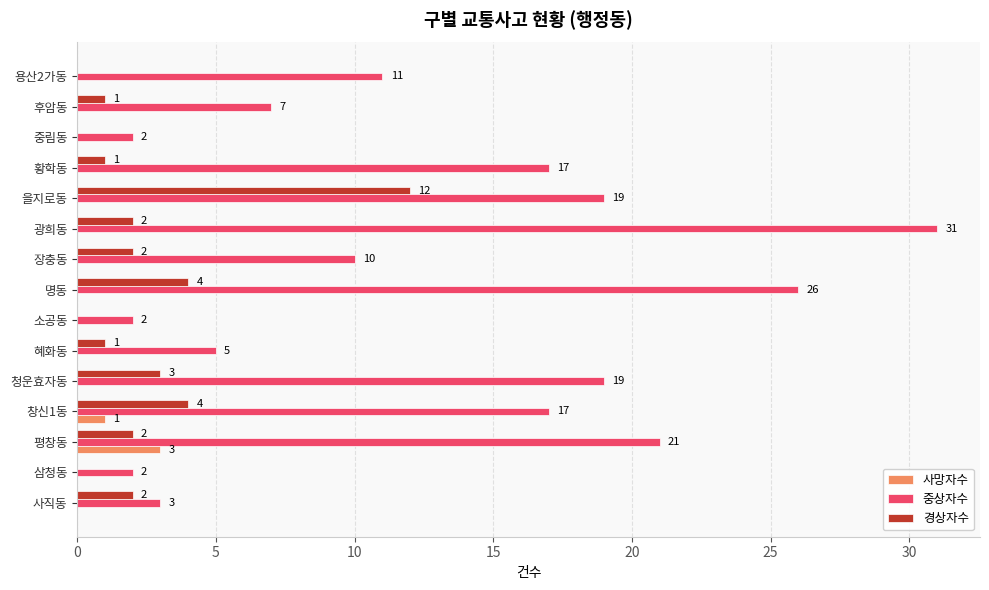

How many 사망자수 values are between 0 and 1?

14